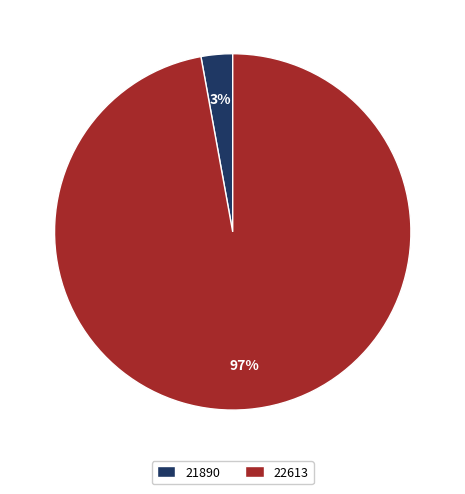

What is the largest slice in the pie chart?

22613